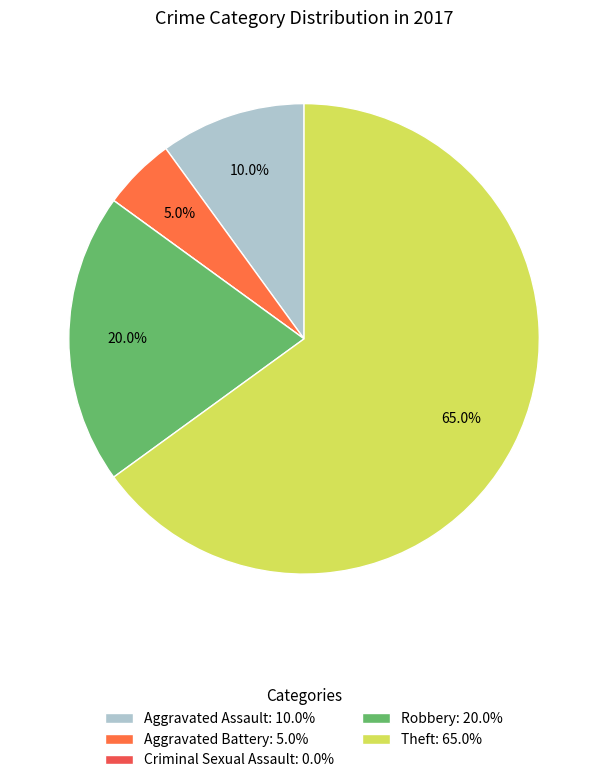

Does Theft represent more than half of the total?

Yes